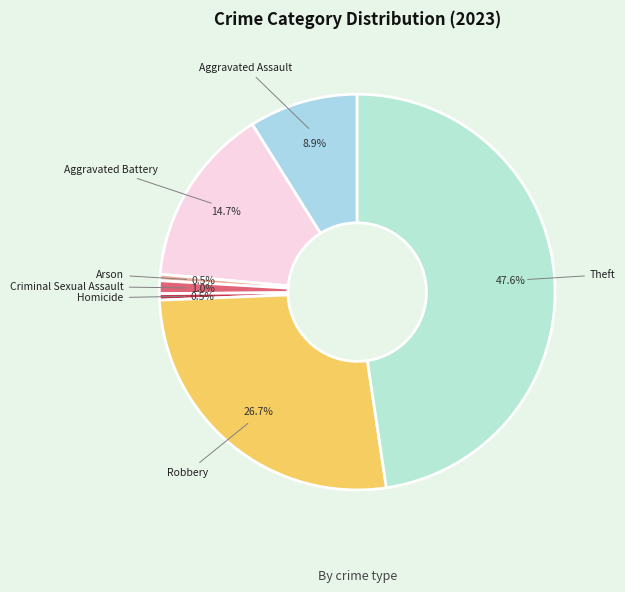

What percentage is NOT represented by Aggravated Assault?

91.1%